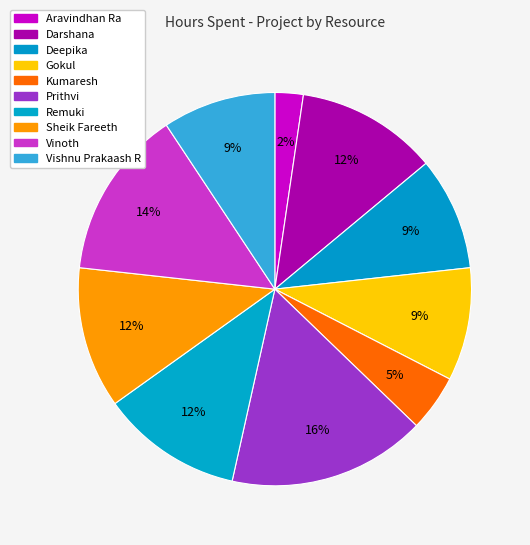

Does any single category account for the majority?

No